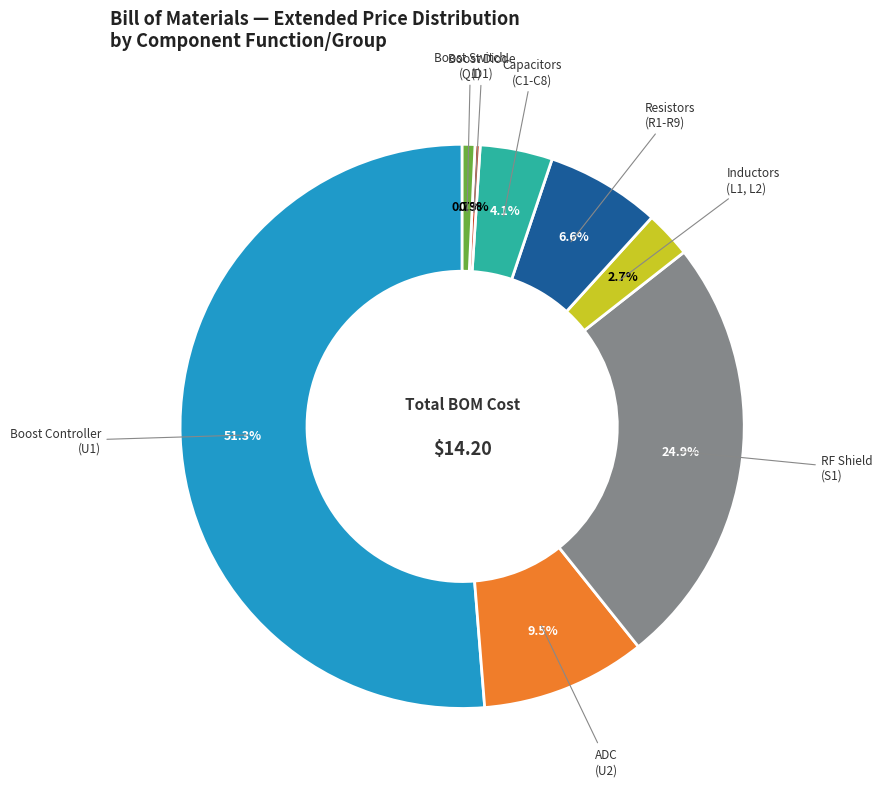

Is there a majority slice in this chart?

Yes